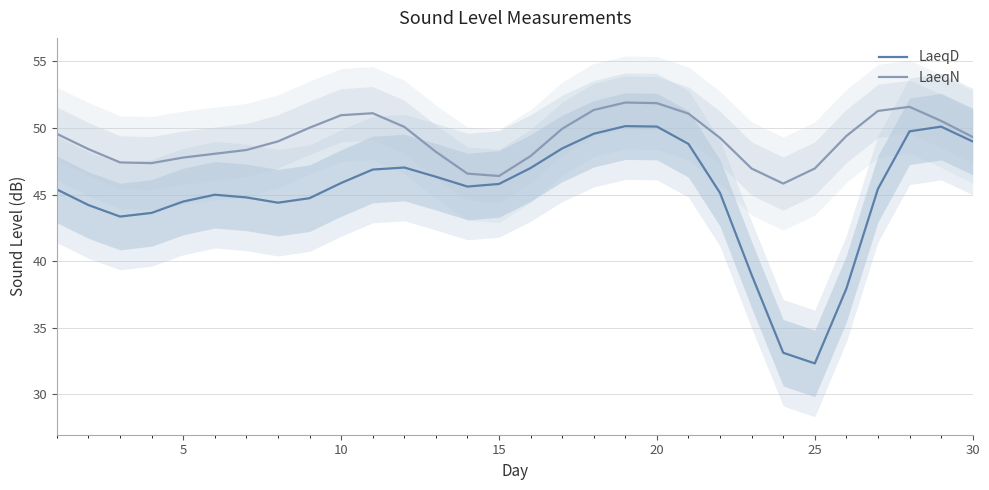

What is the difference between the second highest and minimum values in the LaeqN series?

6.0